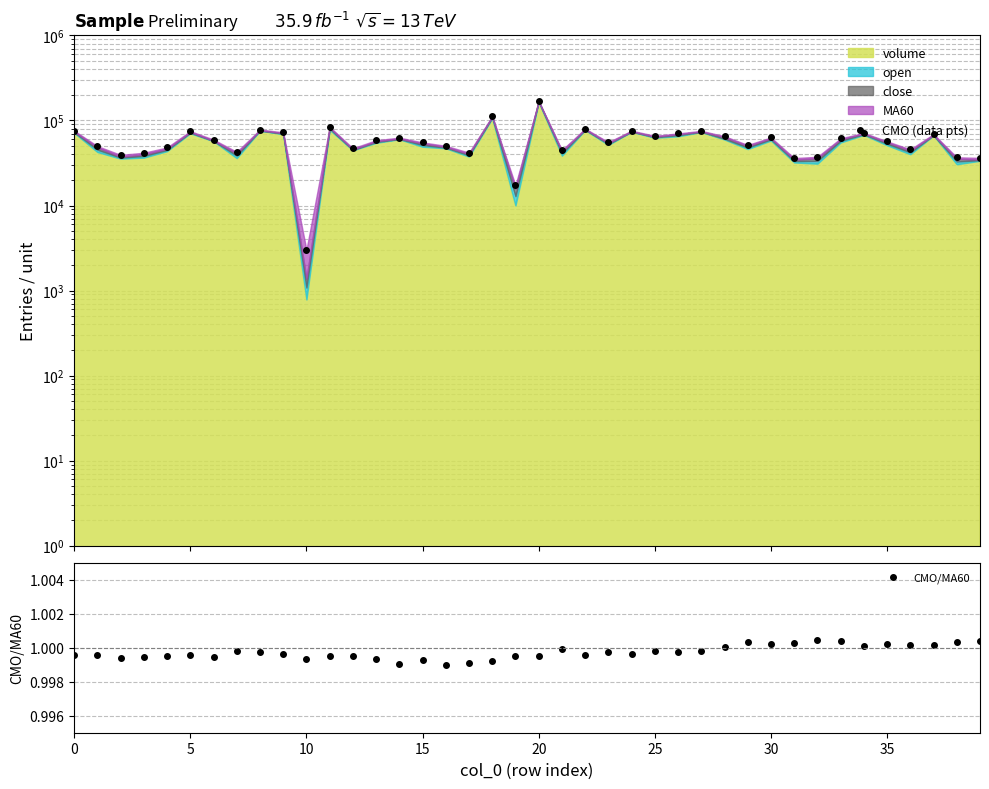

True or false: CMO/MA60 has more than 0 interior local peaks.

True